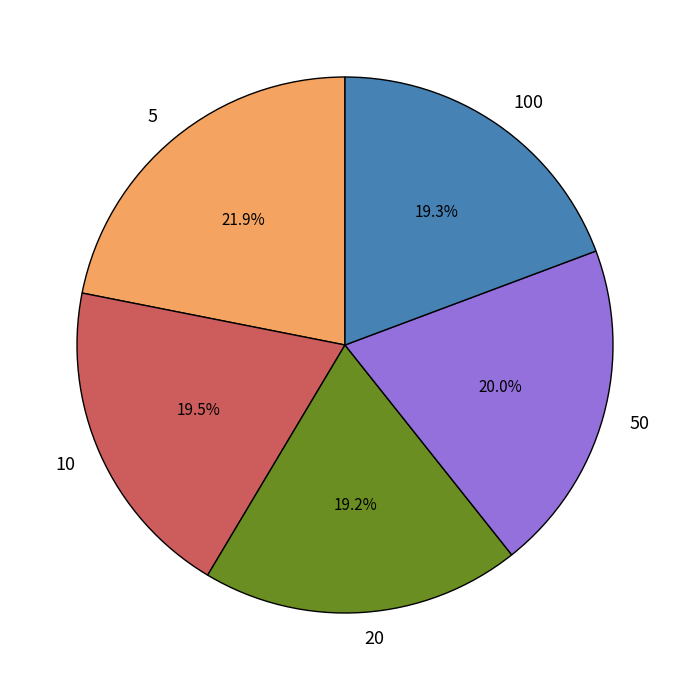

True or false: 10 accounts for 31% of the total.

False